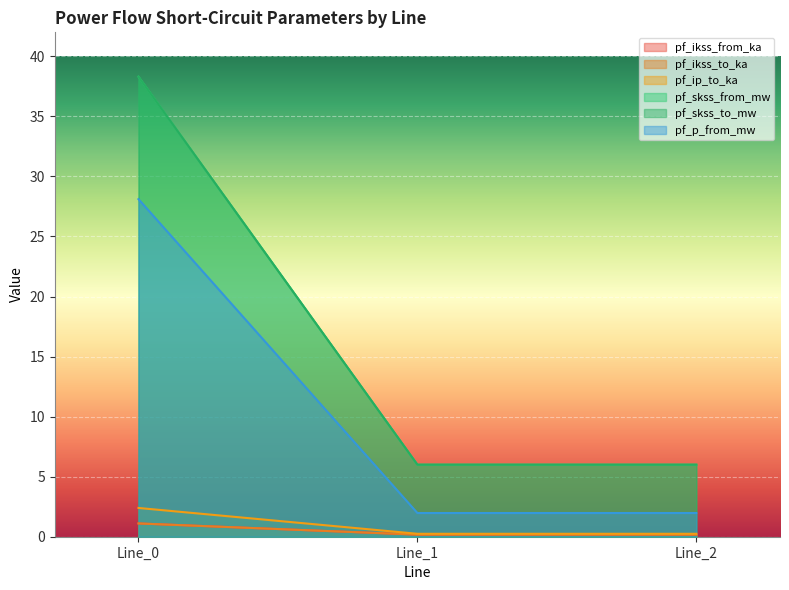

What is the average value of the pf_skss_from_mw series?

16.8